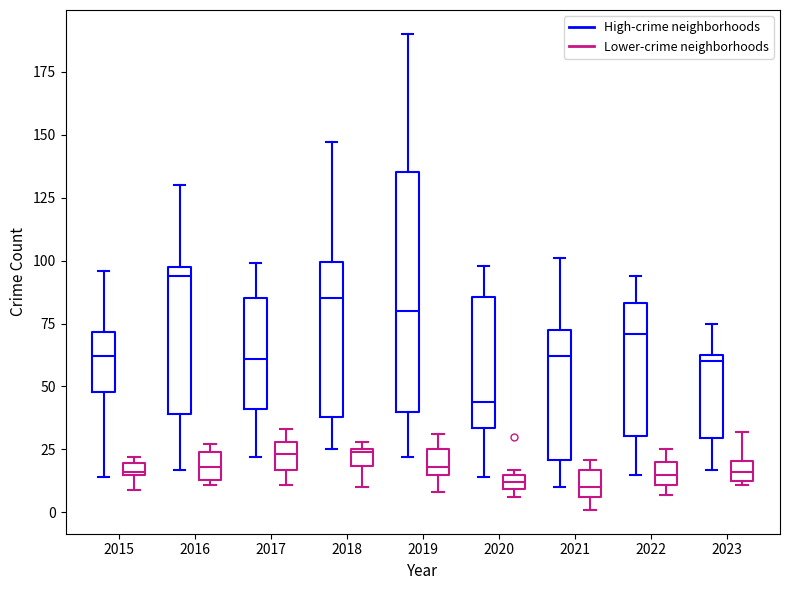

Which box is the tallest, from its lower edge to its upper edge?

2019 (High-crime neighborhoods)